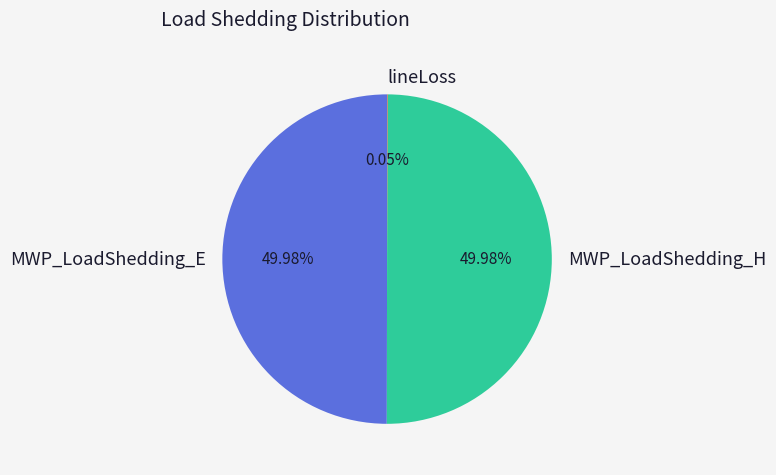

Do MWP_LoadShedding_H and MWP_LoadShedding_E together represent more than half of the pie?

Yes